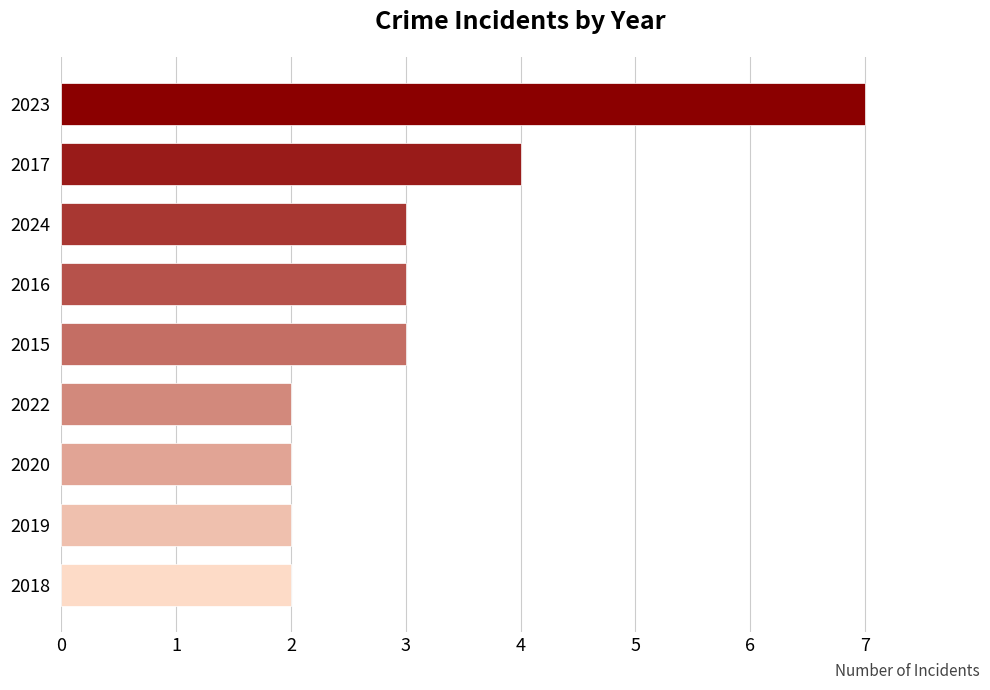

What is the average value?

3